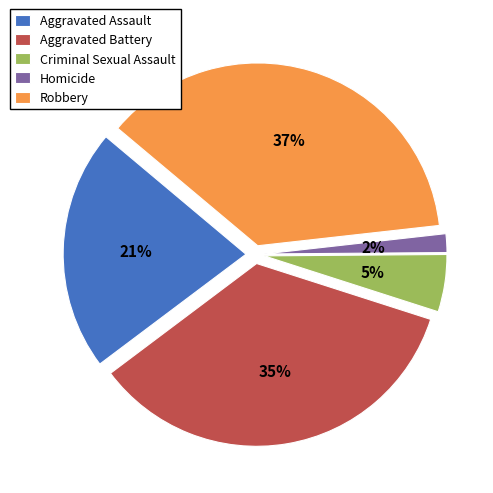

Between Aggravated Assault and Robbery, which is larger?

Robbery